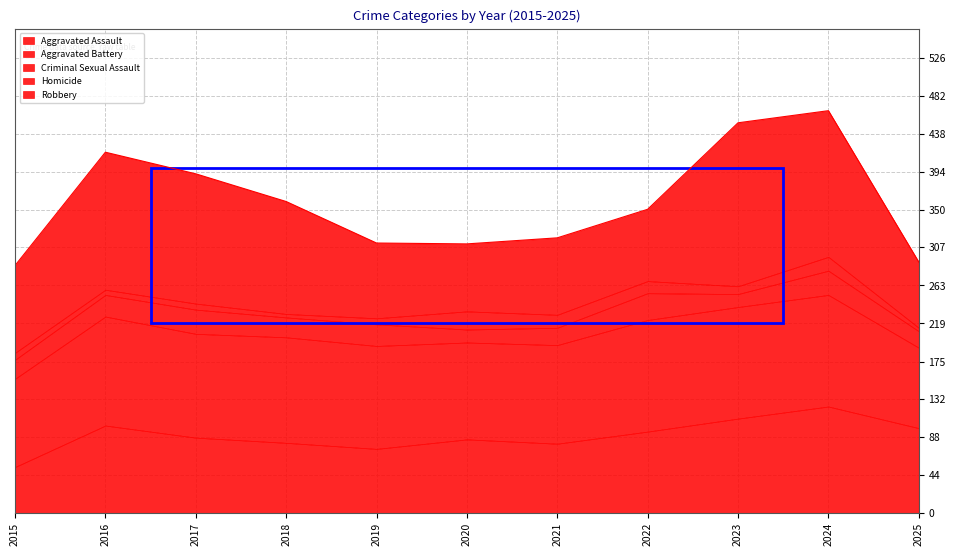

How many lines are shown in the chart?

5